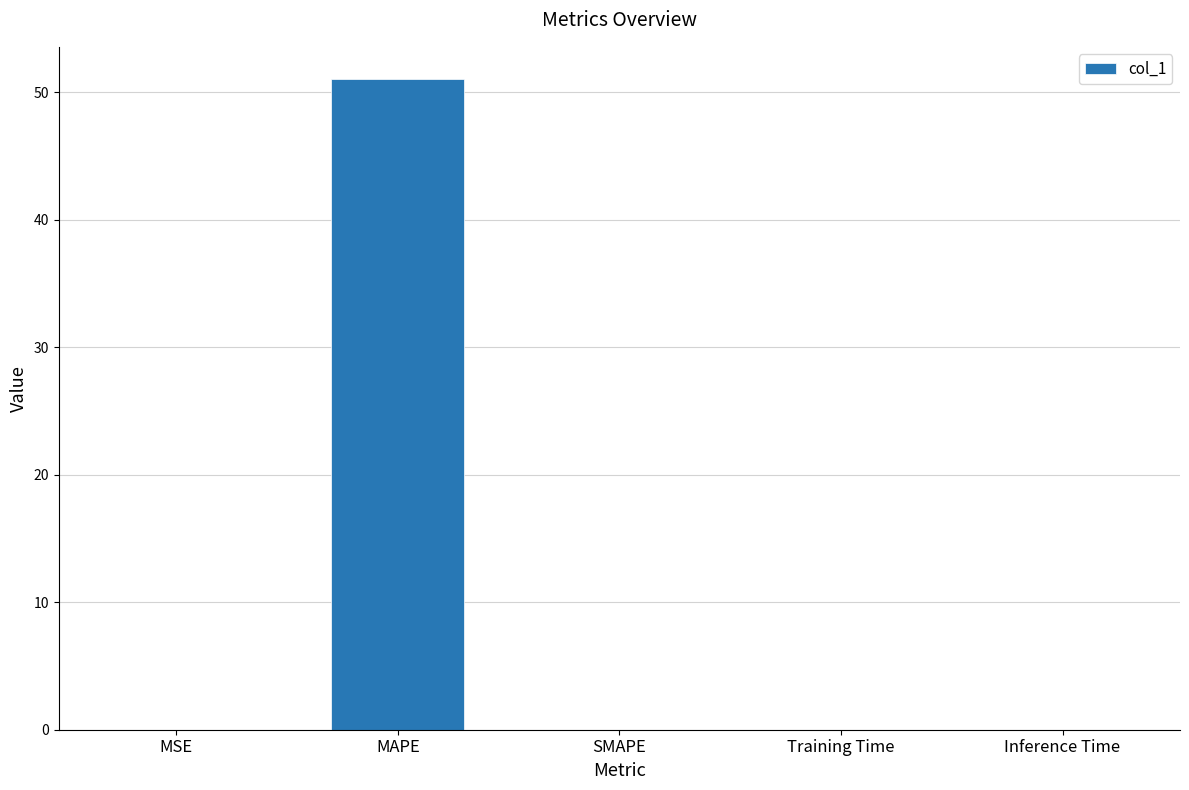

True or false: the data shows 0.0 at Inference Time.

True